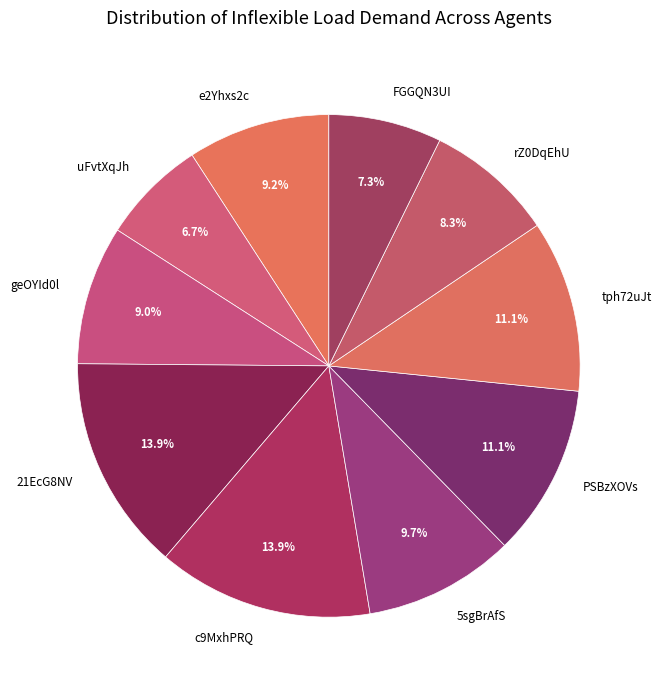

Is there any slice that represents more than half of the pie?

No